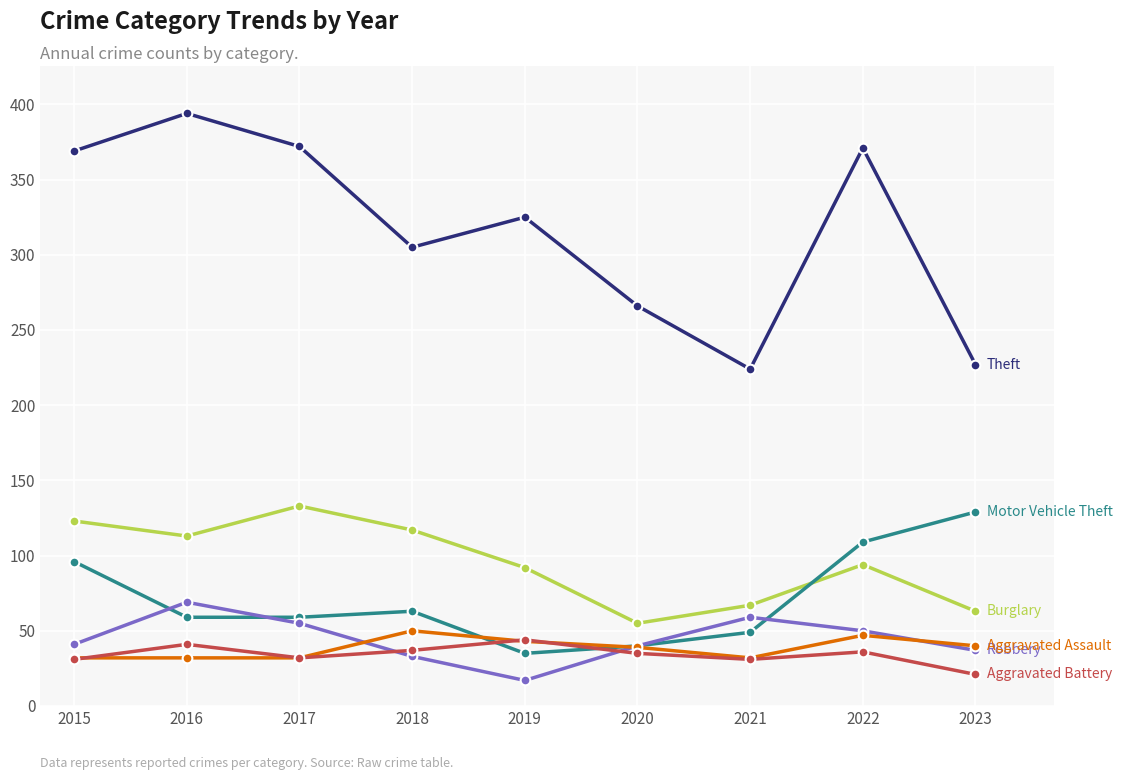

At which category does the chart reach its peak across all series?

2016